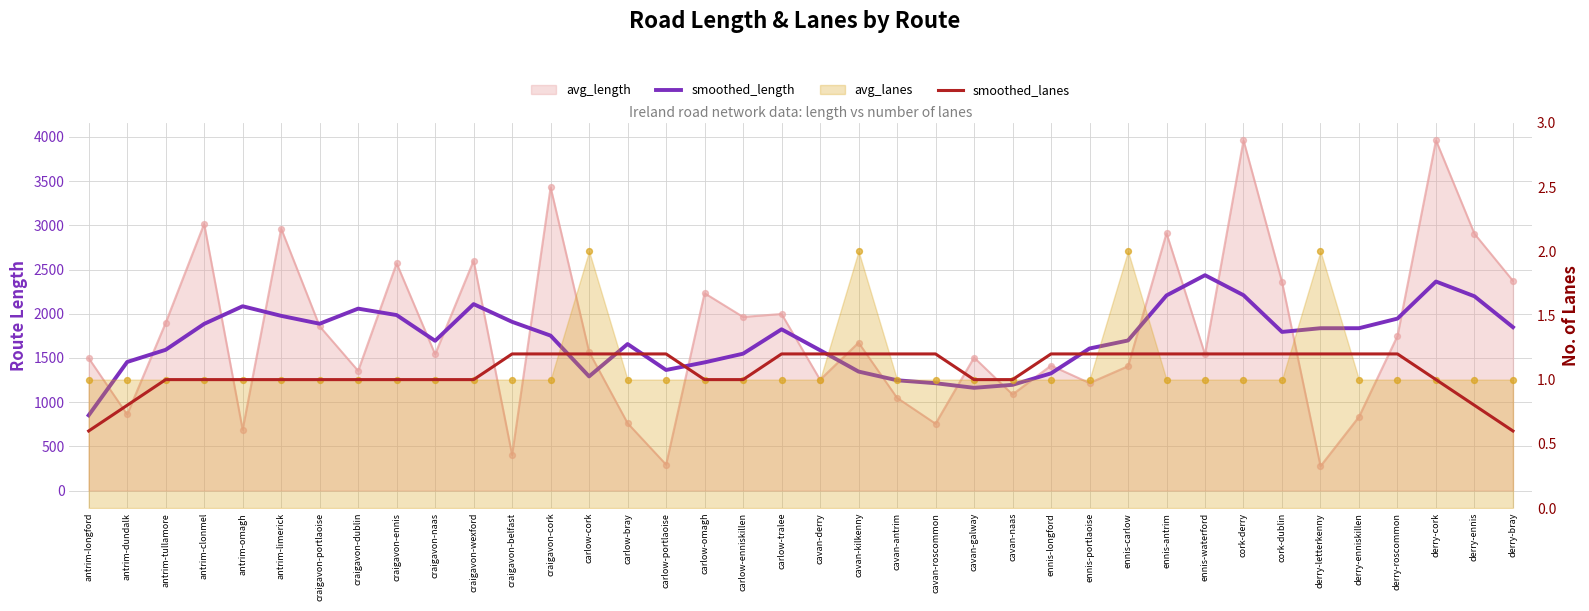

Which series has the largest total across all categories?

smoothed_length